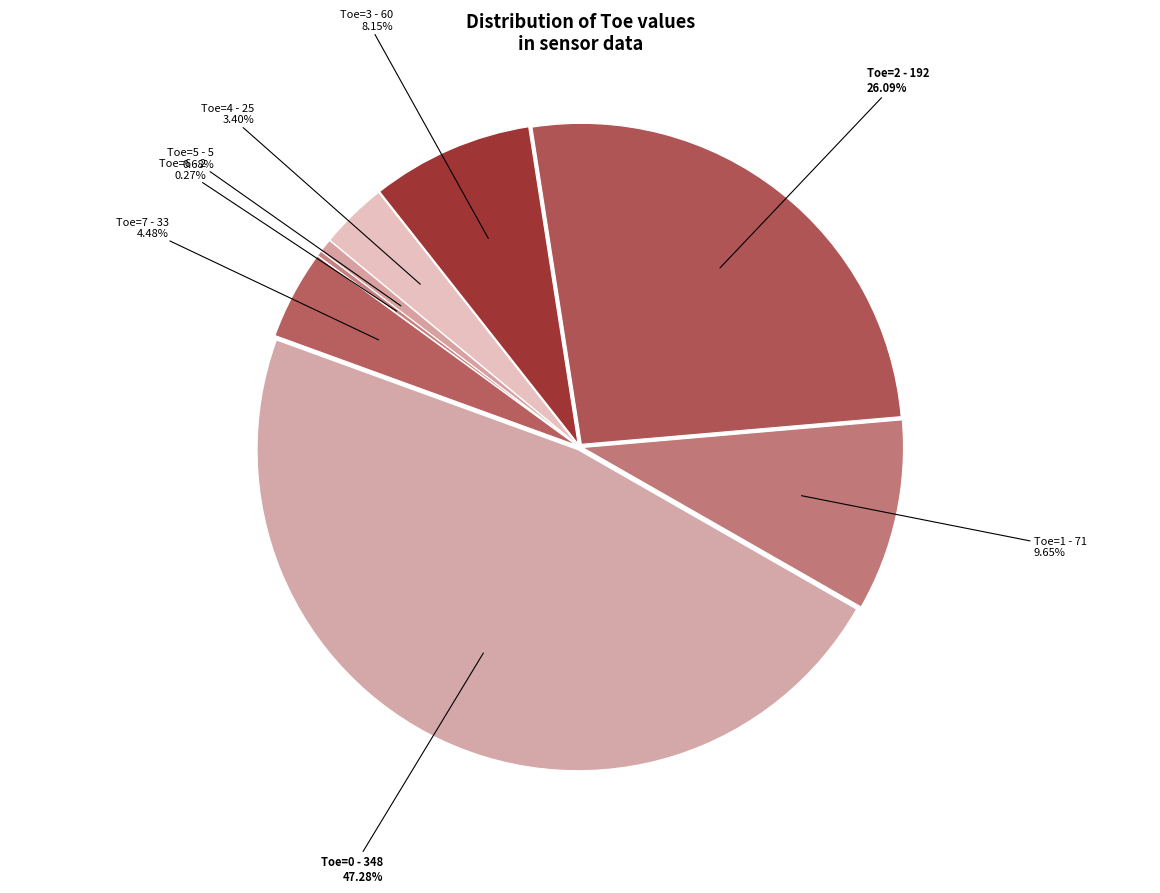

To the nearest percent, what percentage of the pie is 1?

10%